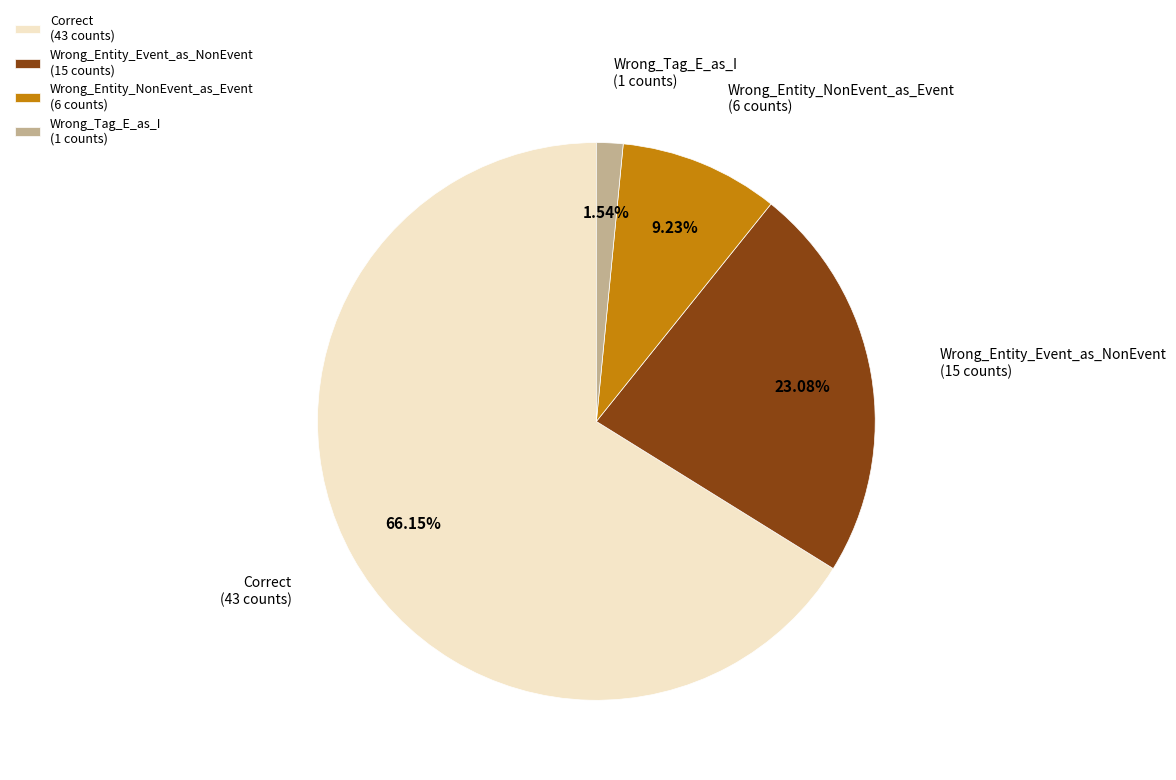

What percentage is the Wrong_Tag_E_as_I slice, to the nearest percent?

2%